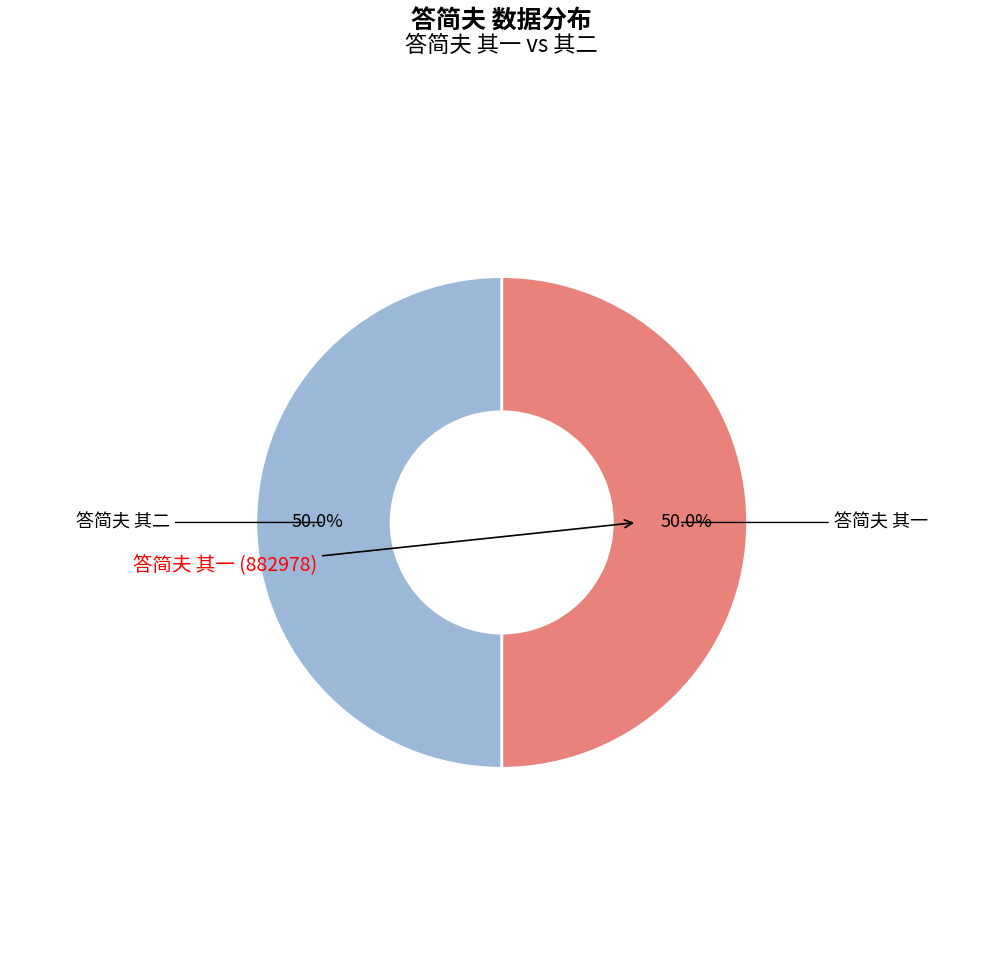

How many segments does this pie chart have?

2